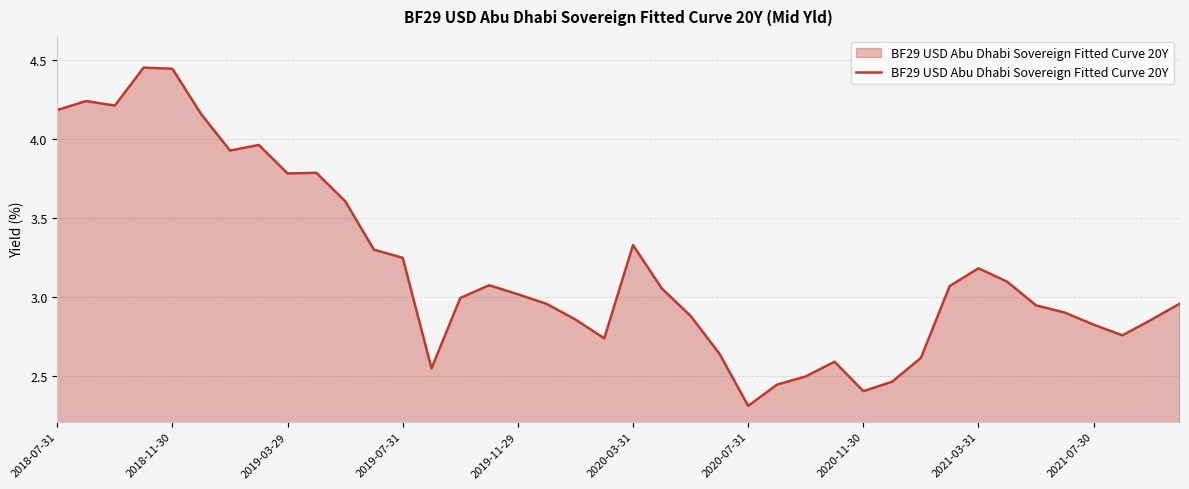

What is the sum of all values?

127.4